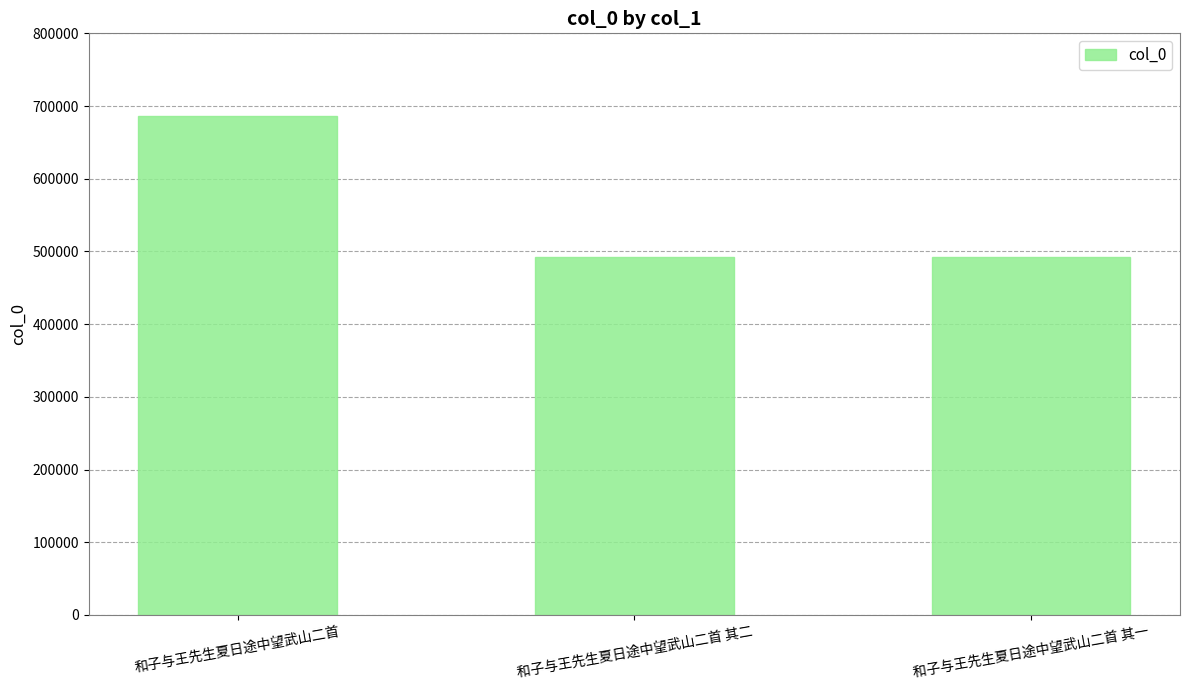

Is it true that the value at 和子与王先生夏日途中望武山二首 其二 is 491789?

True